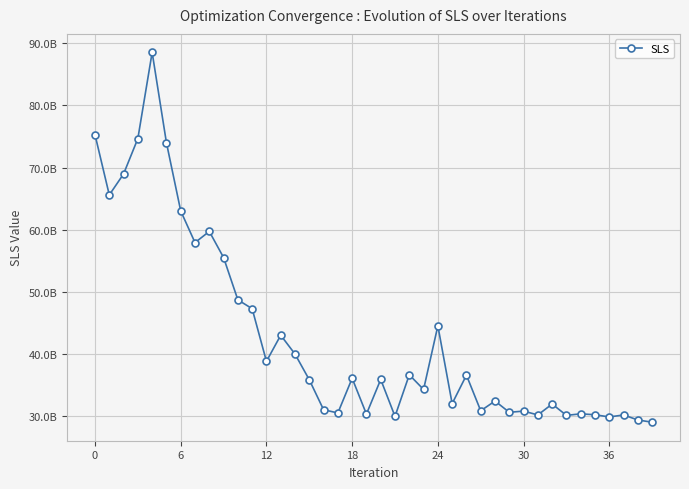

Is this an area chart (filled region under the line)?

No